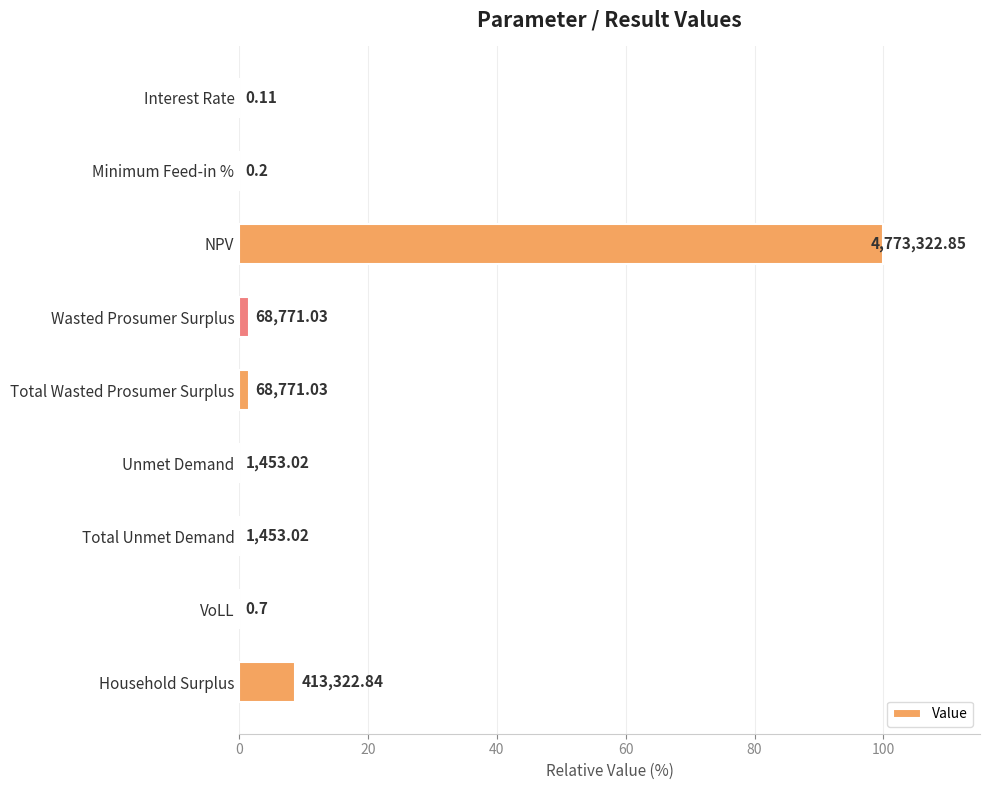

Are the bars horizontal?

Yes